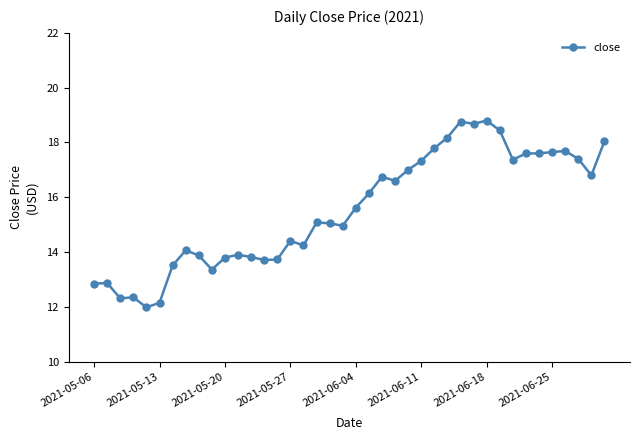

True or false: the data has more than 2 interior local peaks.

True